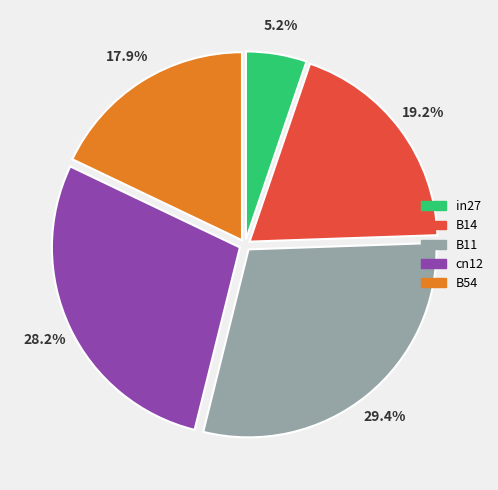

To the nearest percent, what percentage of the pie is in27?

5%